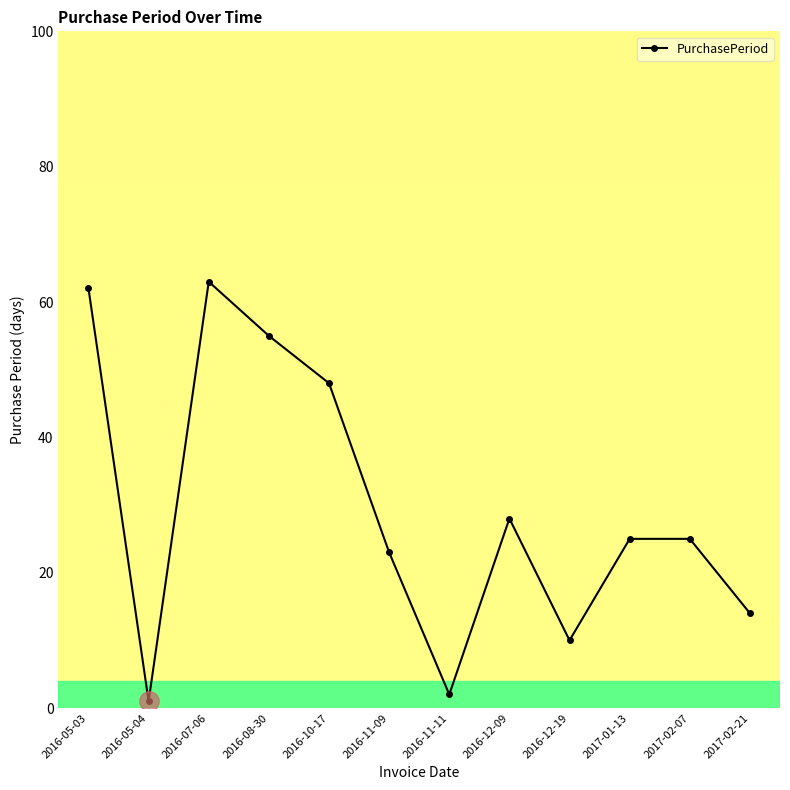

Where does the data first go above 25?

2016-05-03